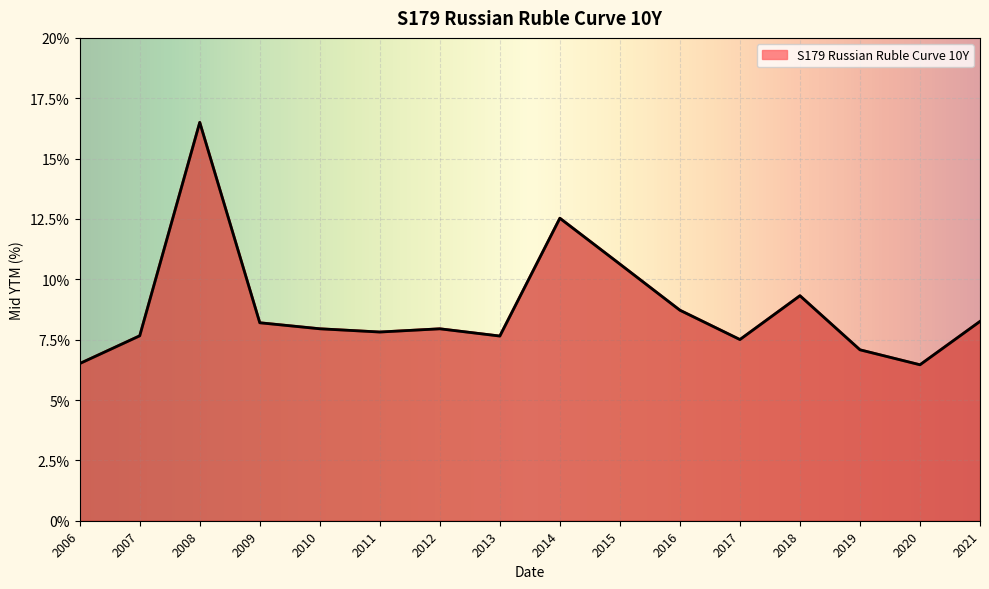

The value at 2017 is 11.7. True or false?

False